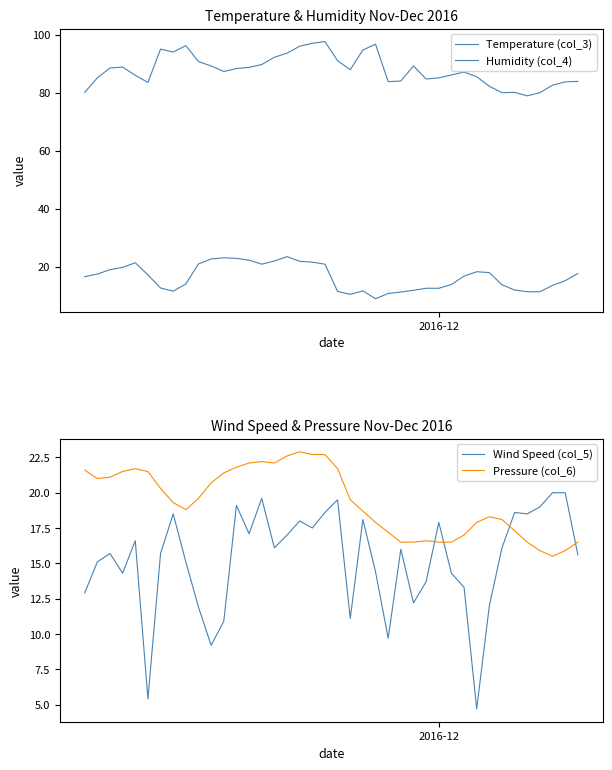

True or false: Temperature (col_3) and Humidity (col_4) intersect in this chart.

False